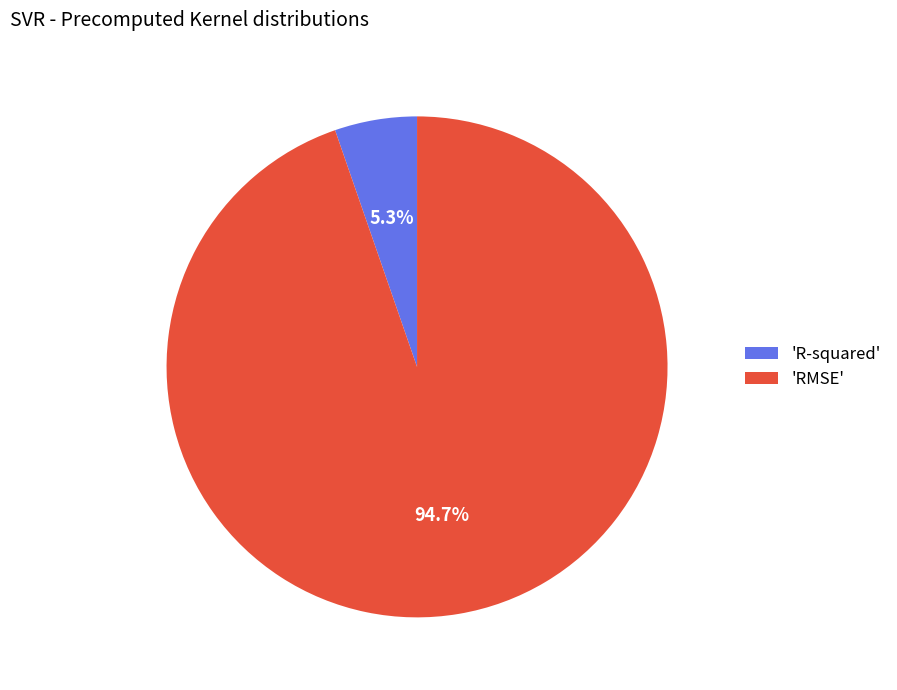

Rank the categories by value from highest to lowest.

'RMSE', 'R-squared'